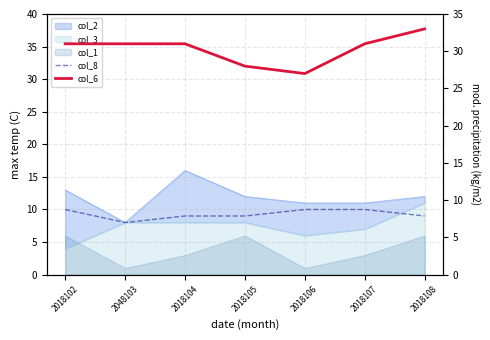

What is the difference between the second highest and second lowest values in the col_8 series?

1